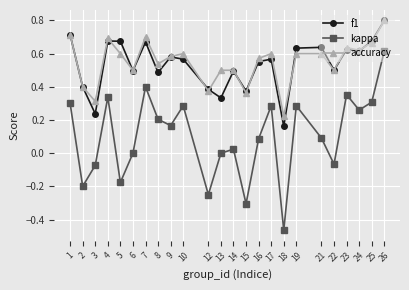

True or false: kappa and f1 cross at least once.

False